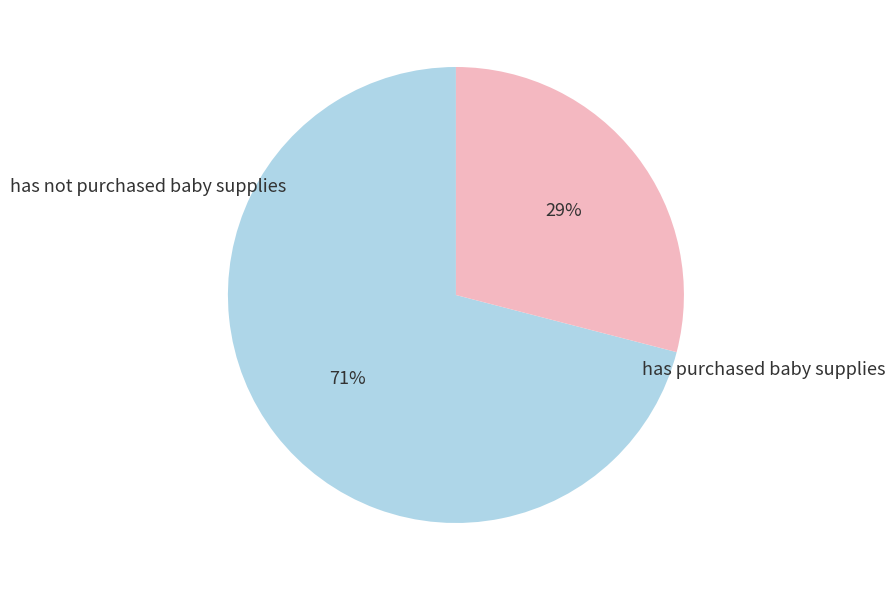

How many slices are in this pie chart?

2